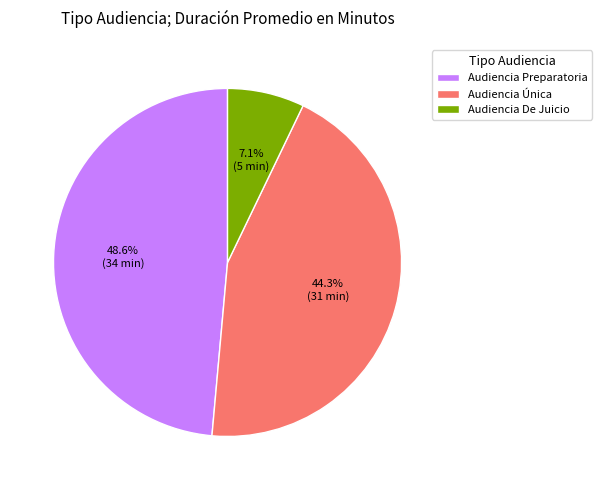

What is the smallest slice in the pie chart?

Audiencia De Juicio